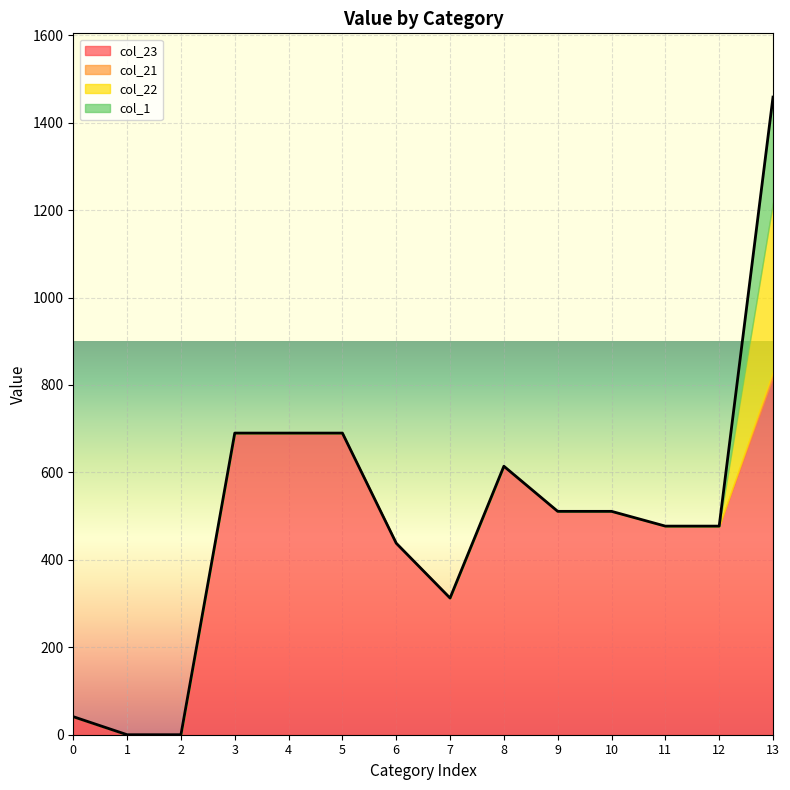

Reading left to right, extract all data points from this chart.

col_23: 0=41.3	1=0.0	2=0.0	3=689.9	4=689.9	5=689.9	6=438.1	7=312.6	8=614.1	9=510.9	10=510.9	11=477.2	12=477.2	13=818.3
col_21: 0=0.0	1=0.0	2=0.0	3=0.0	4=0.0	5=0.0	6=0.0	7=0.0	8=0.0	9=0.0	10=0.0	11=0.0	12=0.0	13=12.7
col_22: 0=0.0	1=0.0	2=0.0	3=0.0	4=0.0	5=0.0	6=0.0	7=0.0	8=0.0	9=0.0	10=0.0	11=0.0	12=0.0	13=387.3
col_1: 0=0.0	1=0.0	2=0.0	3=0.0	4=0.0	5=0.0	6=0.0	7=0.0	8=0.0	9=0.0	10=0.0	11=0.0	12=0.0	13=240.1